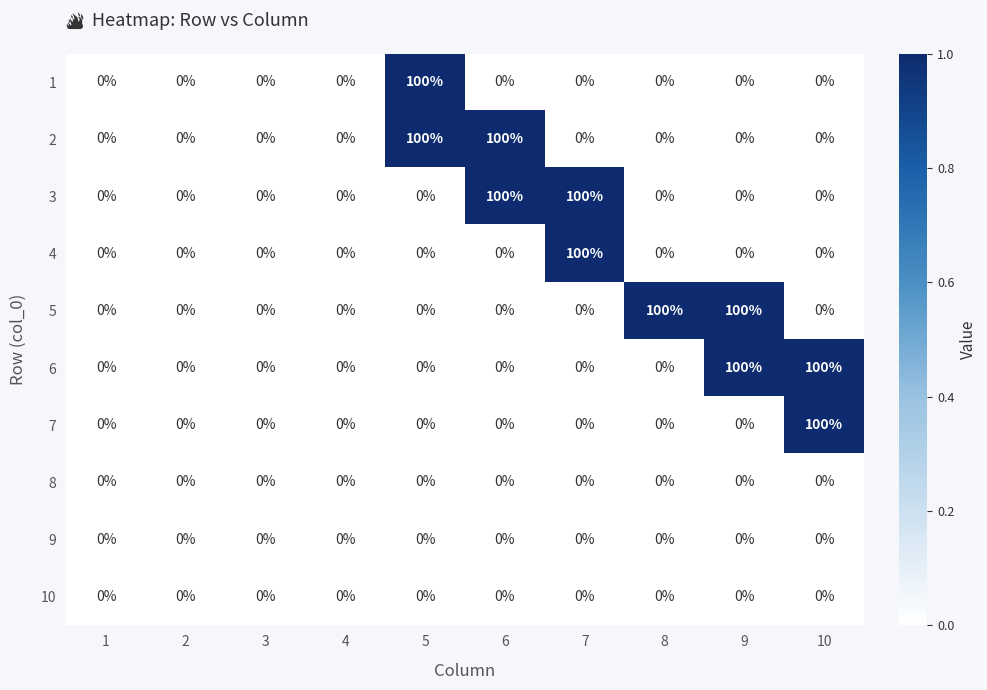

True or false: 4 has a value of 58 at 4.

False